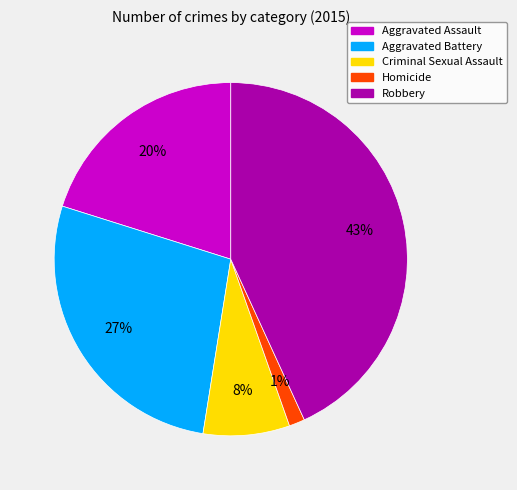

What percentage is the Robbery slice, to the nearest percent?

43%